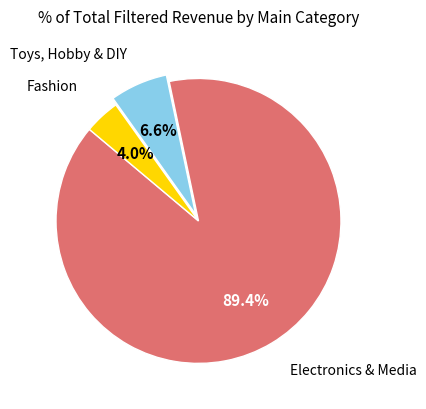

Does any single category account for the majority?

Yes